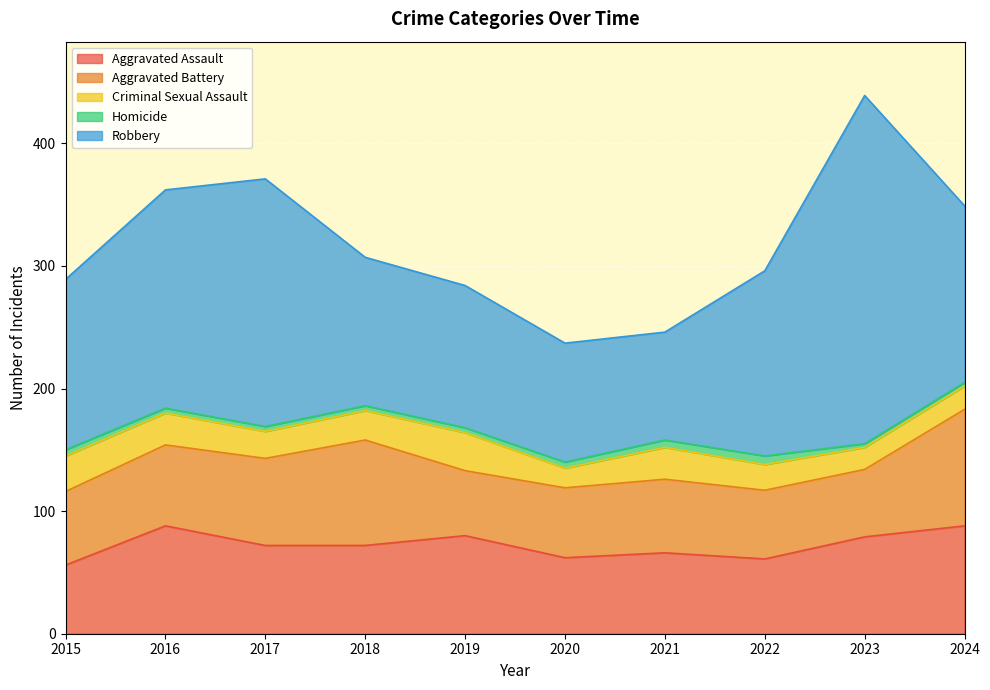

Does the chart display data point markers on the line(s)?

No